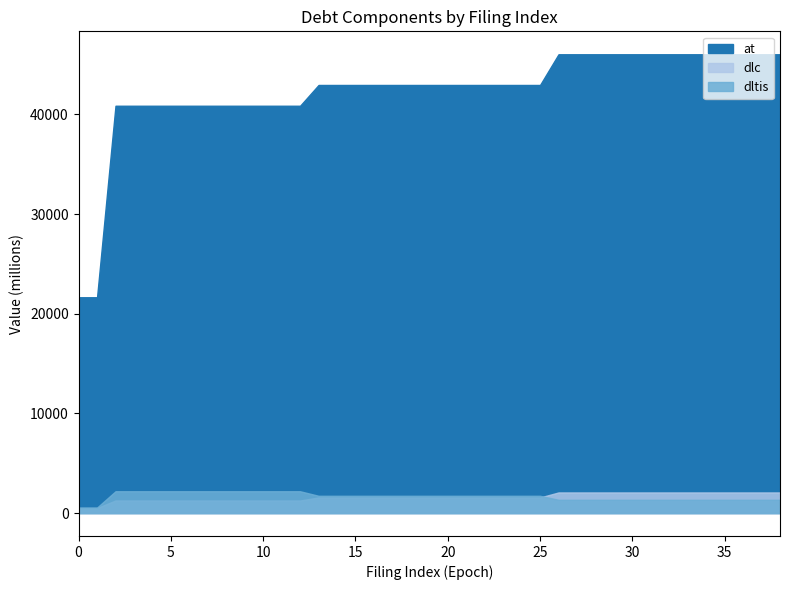

What value does the dlc series have at 22?

1561